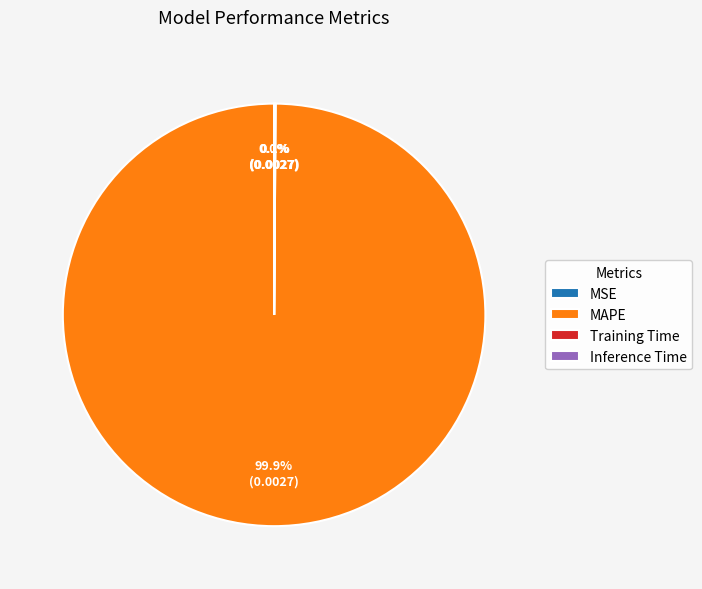

Does MAPE represent more than half of the total?

Yes